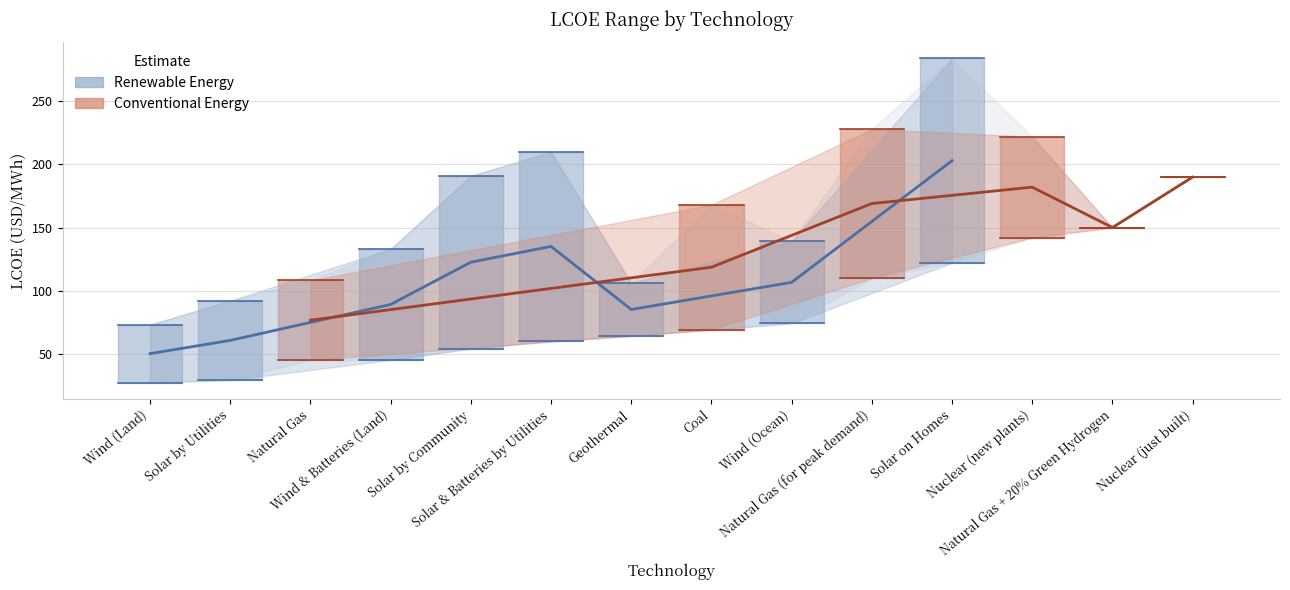

What position from the right is Natural Gas (for peak demand)?

5